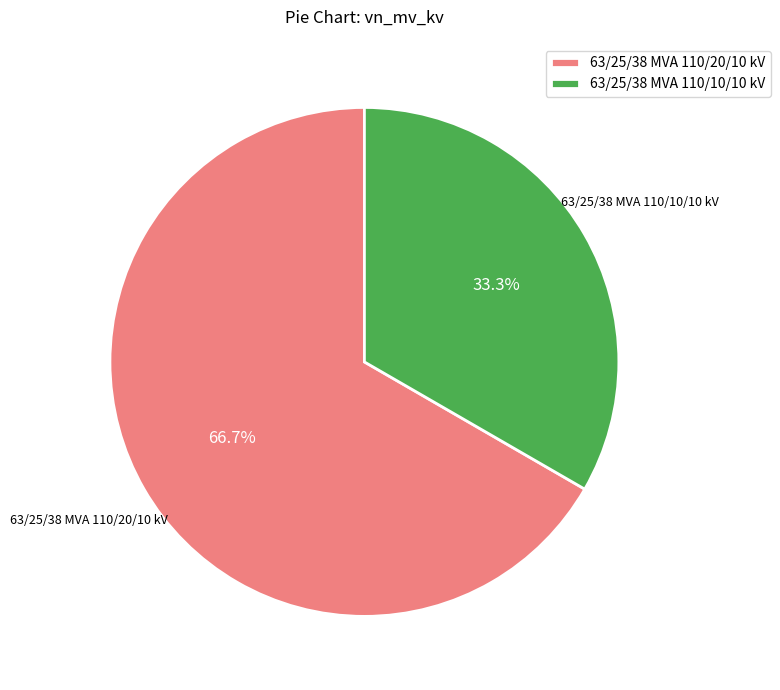

How many segments does this pie chart have?

2